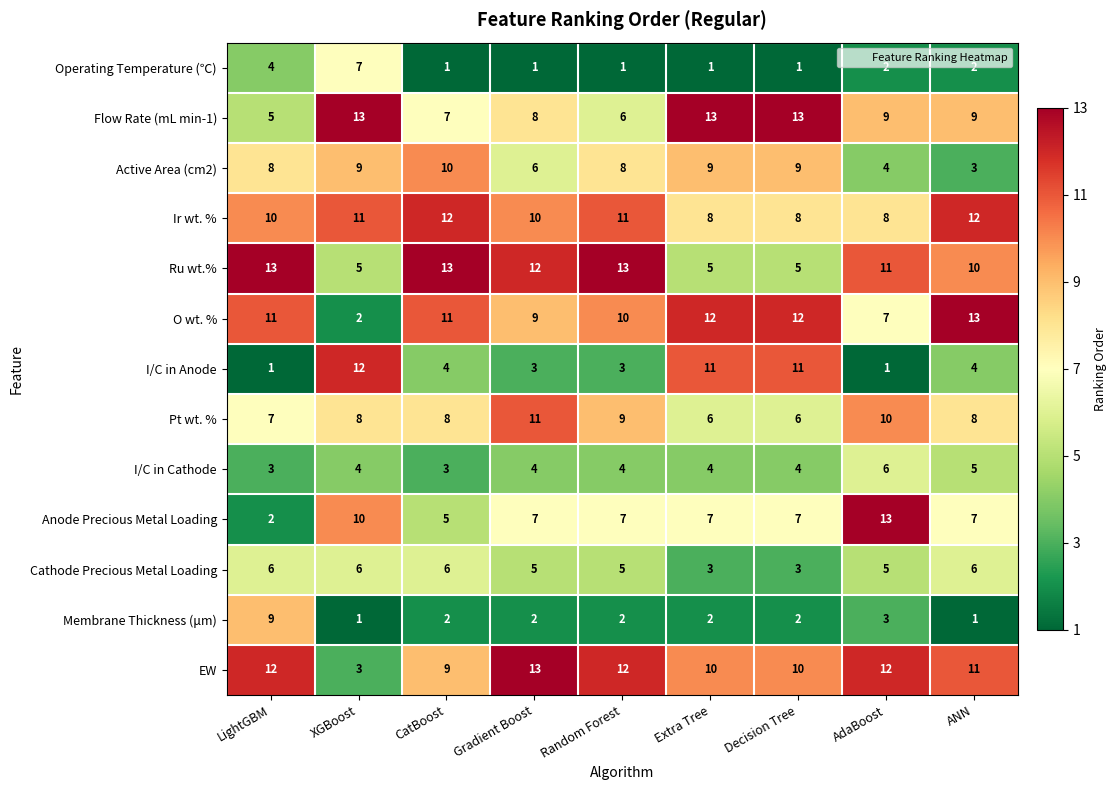

What is the approximate value of Active Area (cm2) at Extra Tree?

9